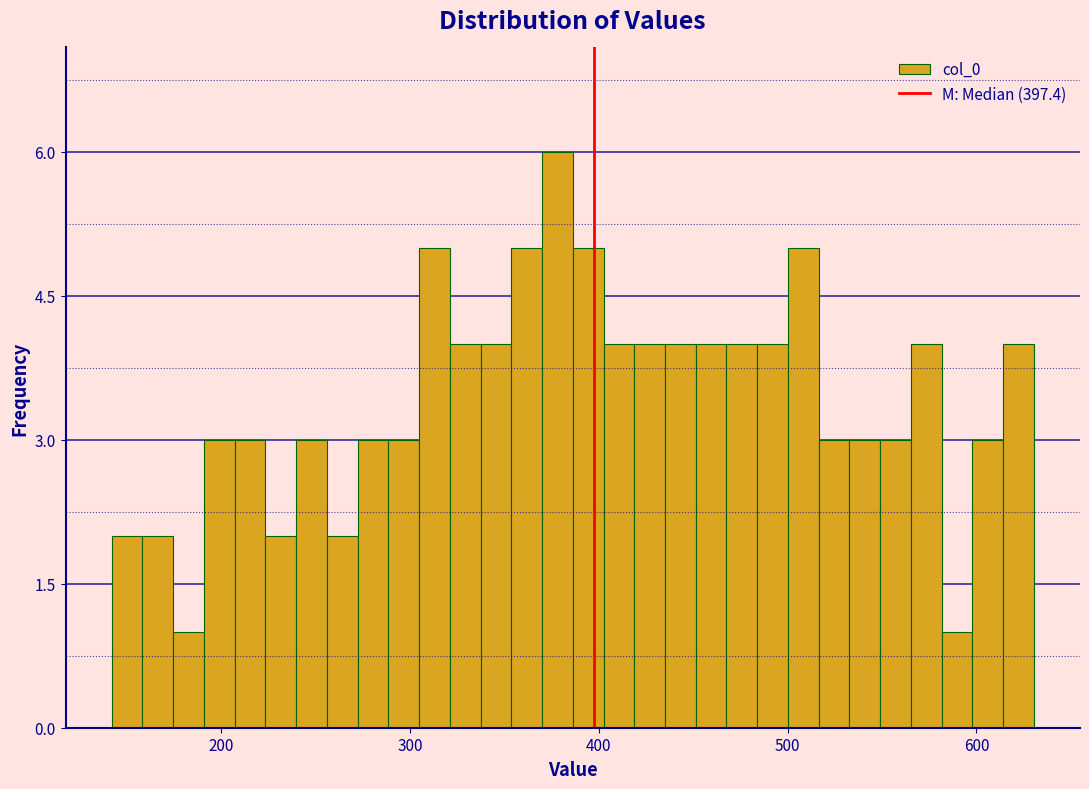

Around what value on the x-axis is the tallest bar? Give the approximate position of its centre, as read against the axis.

380